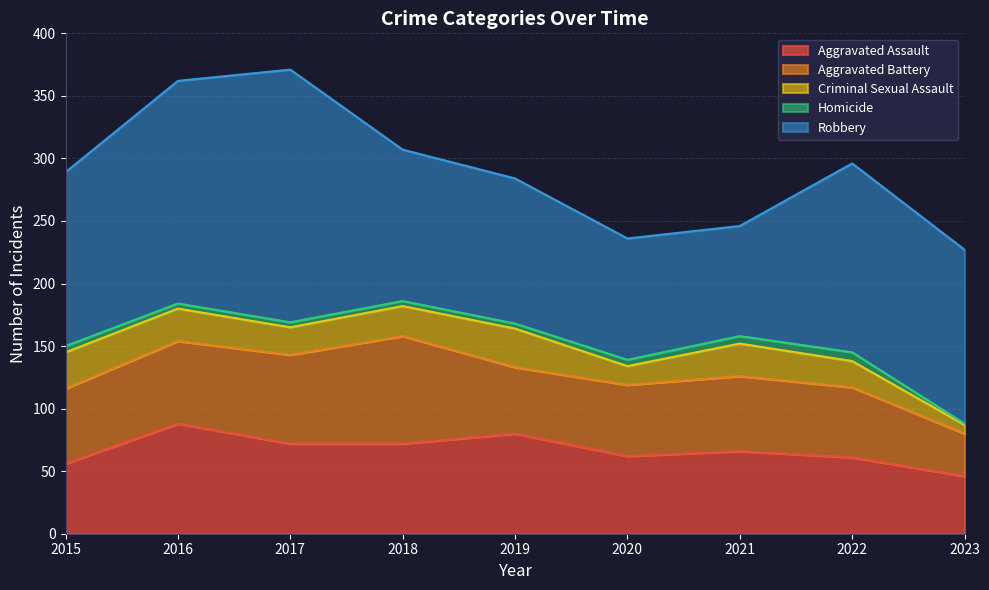

Reading left to right, what are all the values shown in this chart?

Aggravated Assault: 2015=56	2016=88	2017=72	2018=72	2019=80	2020=62	2021=66	2022=61	2023=46
Aggravated Battery: 2015=60	2016=66	2017=71	2018=86	2019=53	2020=57	2021=60	2022=56	2023=34
Criminal Sexual Assault: 2015=29	2016=26	2017=22	2018=24	2019=31	2020=15	2021=26	2022=21	2023=7
Homicide: 2015=5	2016=4	2017=4	2018=4	2019=4	2020=5	2021=6	2022=7	2023=1
Robbery: 2015=139	2016=178	2017=202	2018=121	2019=116	2020=97	2021=88	2022=151	2023=139